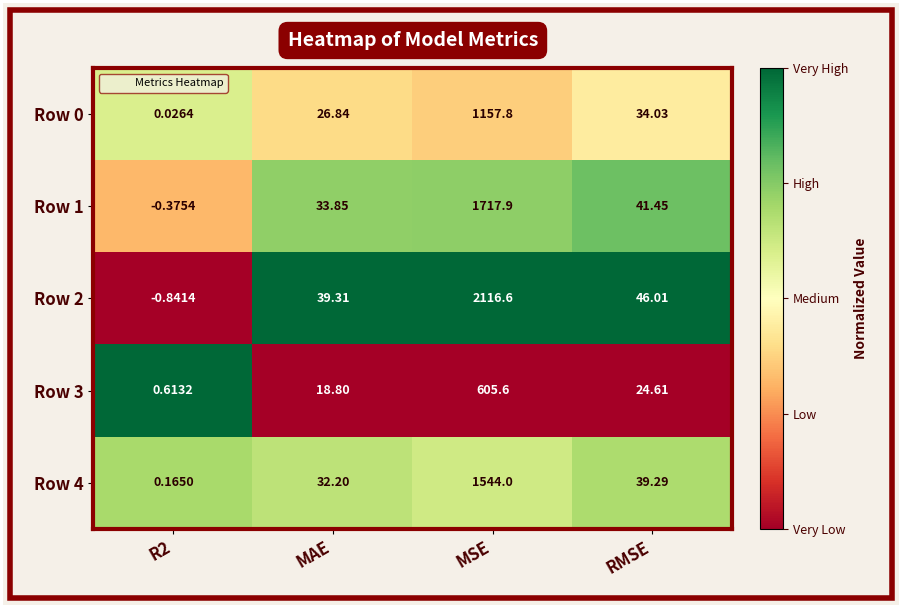

Where does the Row 4 series first go above 39?

MSE